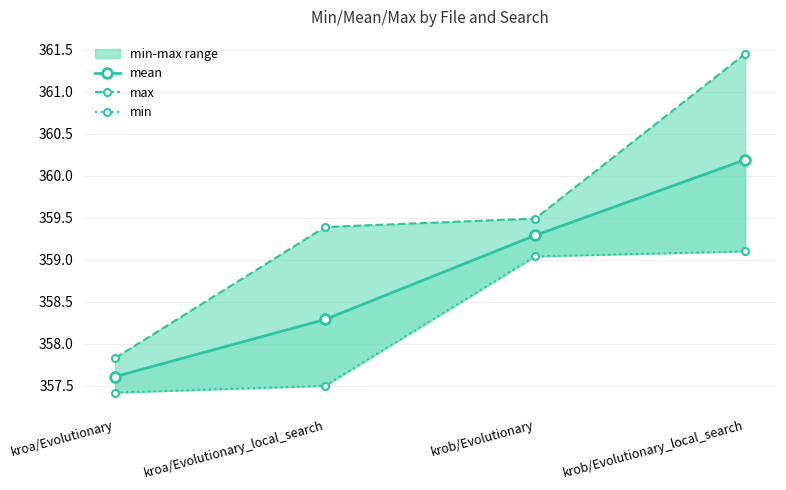

Reading left to right, transcribe all the data shown in this chart.

mean: 357.6	358.3	359.3	360.2
max: 357.8	359.4	359.5	361.4
min: 357.4	357.5	359.0	359.1